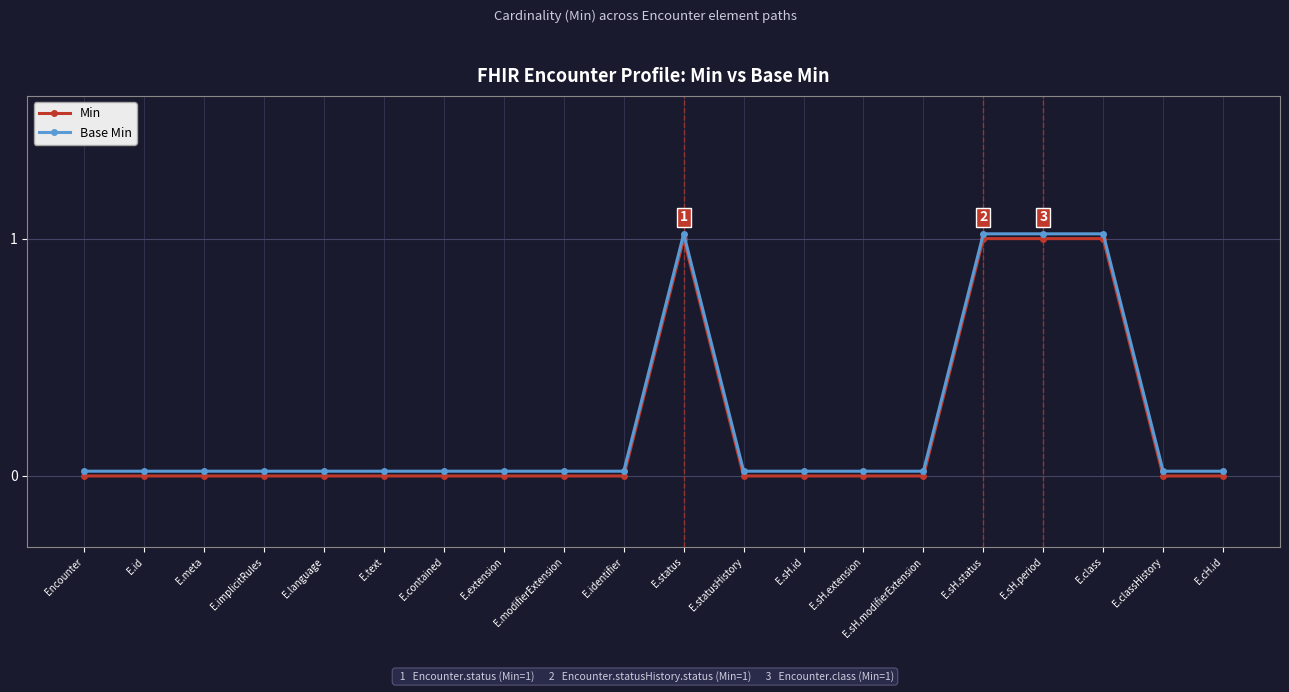

Rank the categories by Base Min value from highest to lowest.

E.status, E.sH.status, E.sH.period, E.class, Encounter, E.id, E.meta, E.implicitRules, E.language, E.text, E.contained, E.extension, E.modifierExtension, E.identifier, E.statusHistory, E.sH.id, E.sH.extension, E.sH.modifierExtension, E.classHistory, E.cH.id